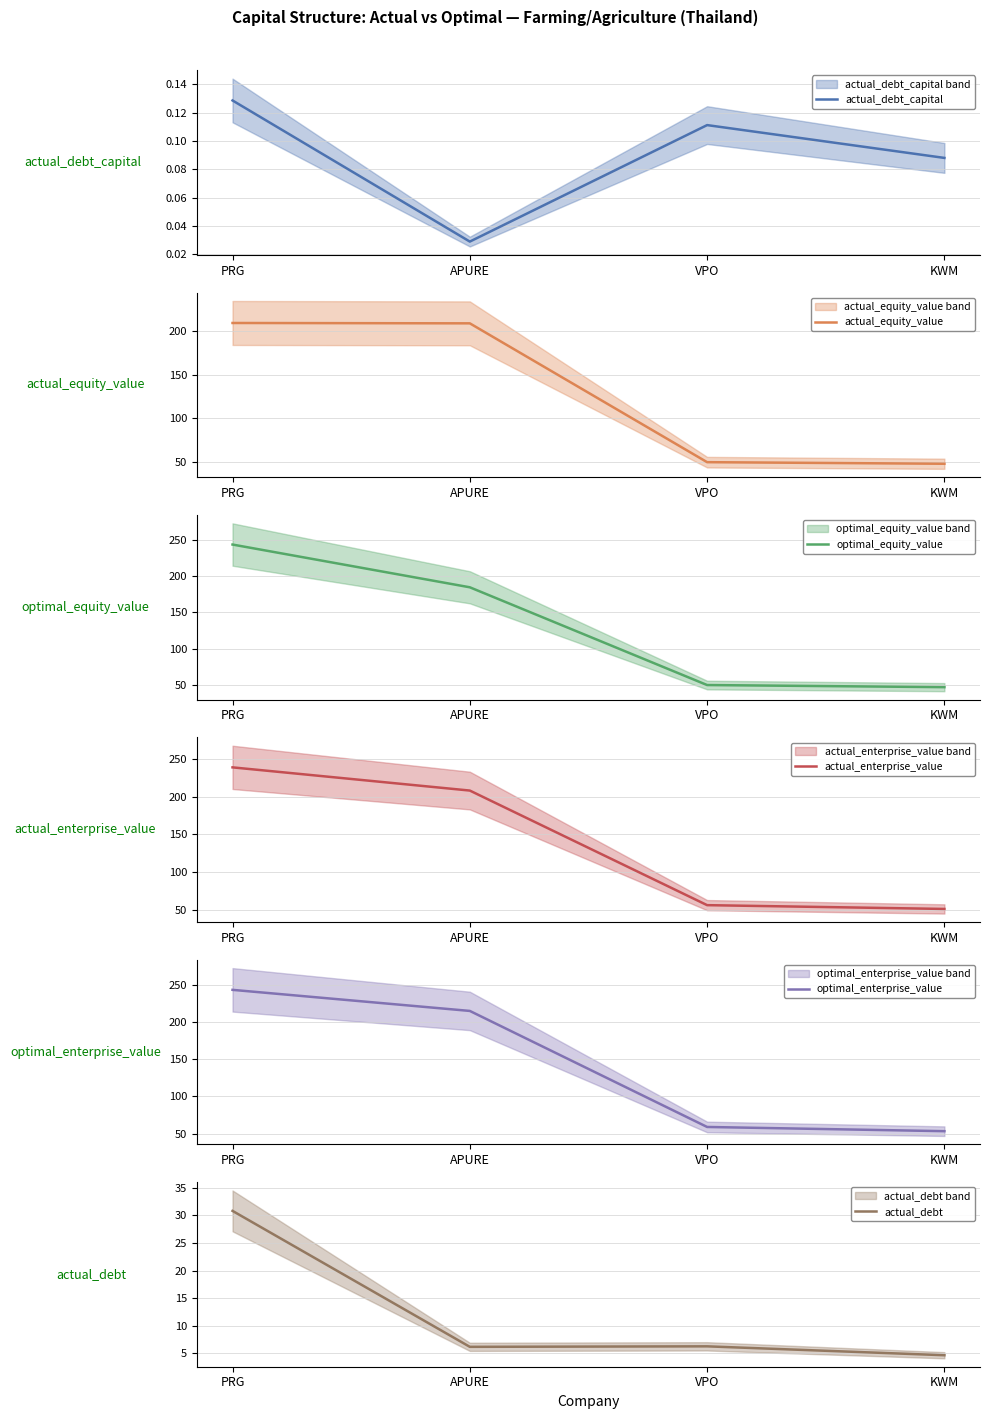

True or false: actual_debt_capital and actual_equity_value cross at least once.

False